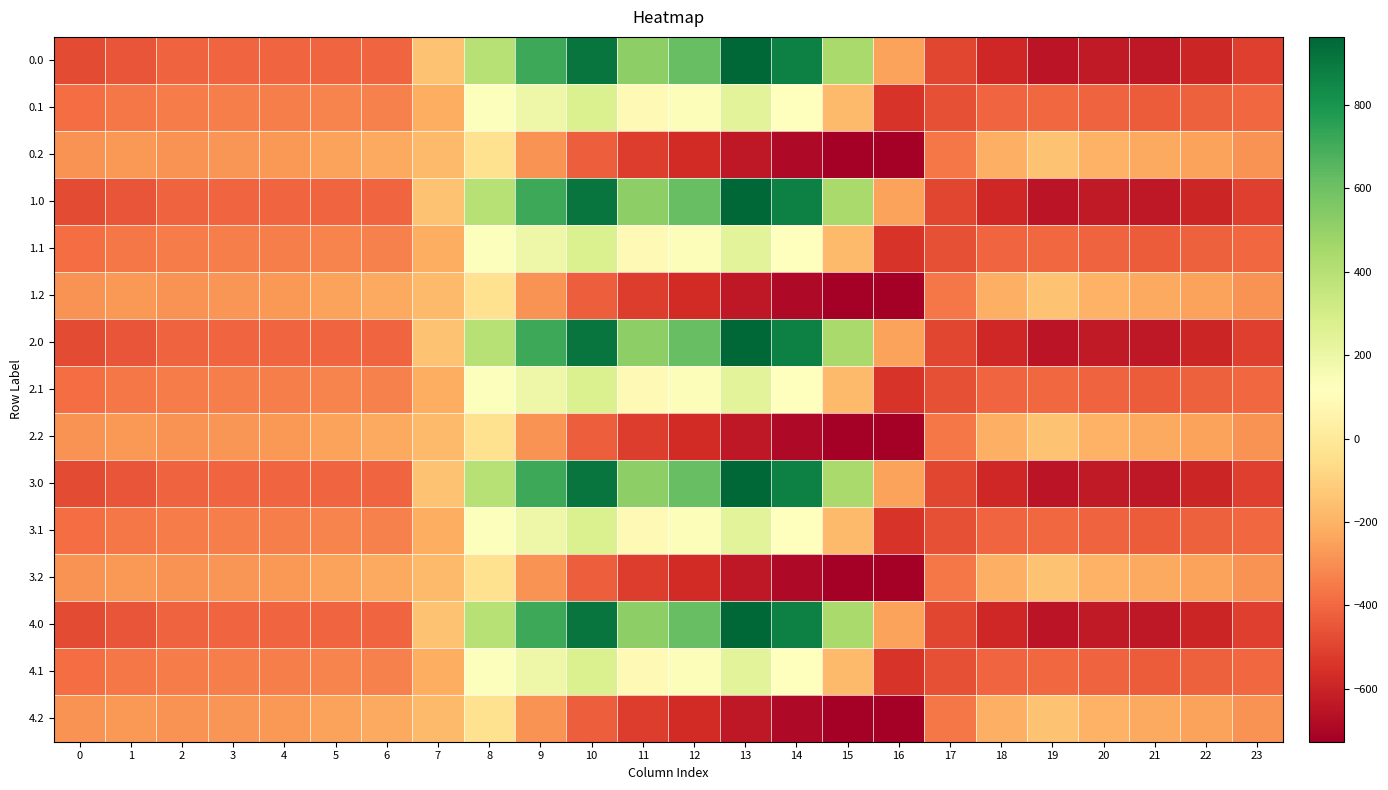

What is the maximum value shown in the chart?

962.7